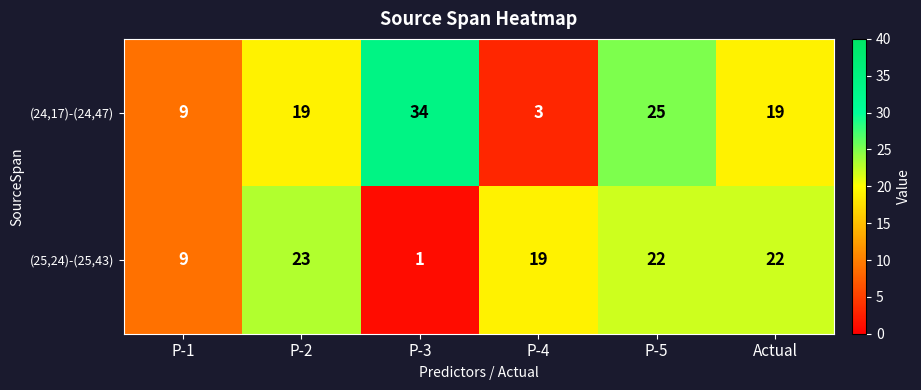

How many distinct data groups are displayed?

2